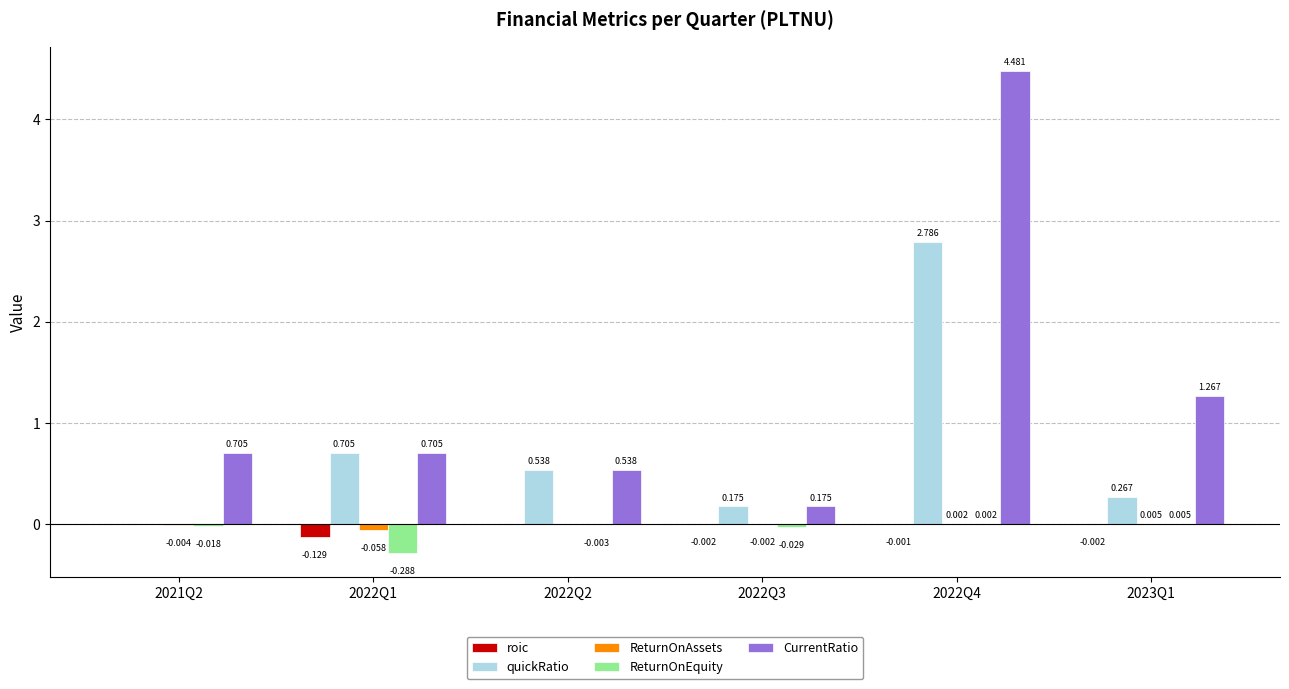

Which series has the largest total across all categories?

CurrentRatio